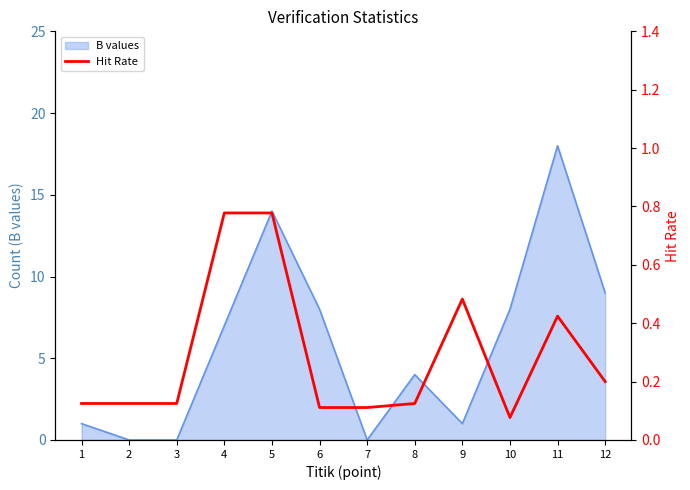

Which category has the highest value in the B values series?

11